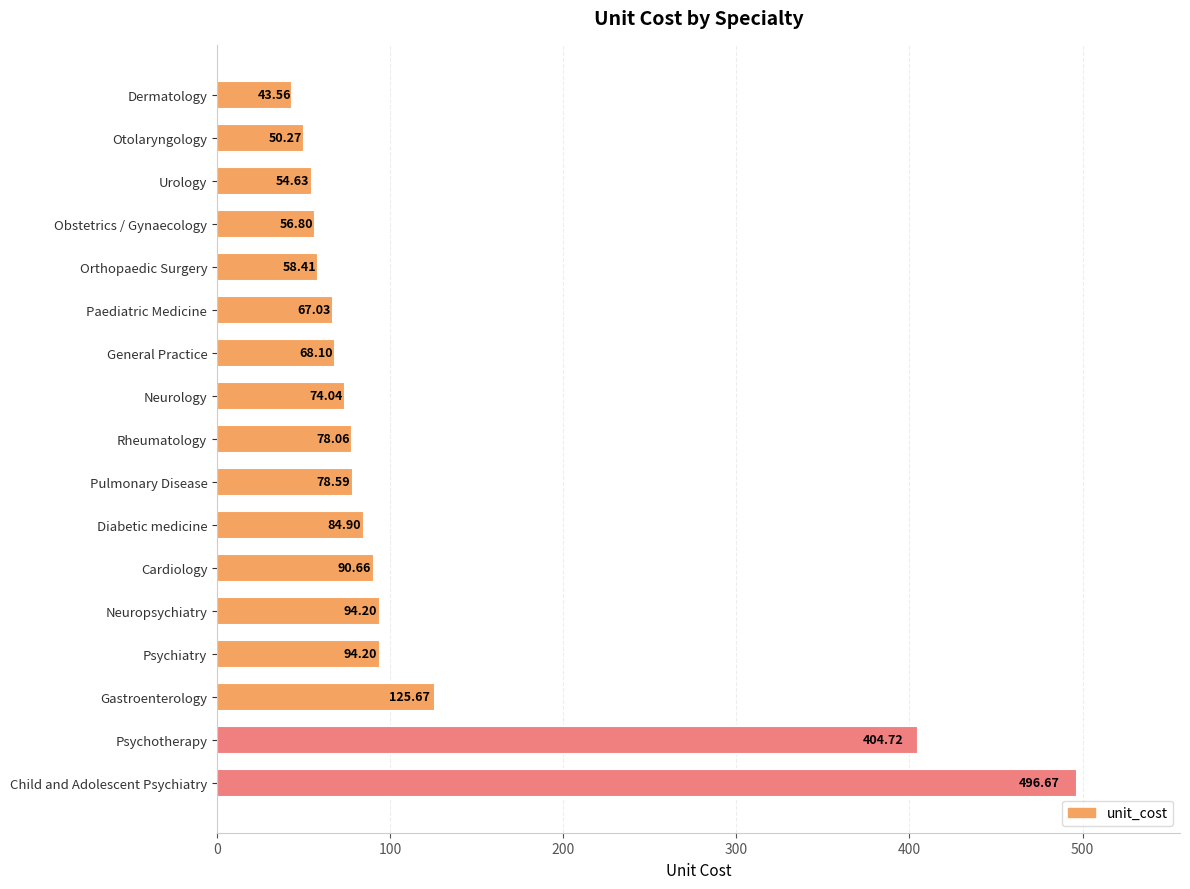

At which label is the value closest to 270?

Psychotherapy